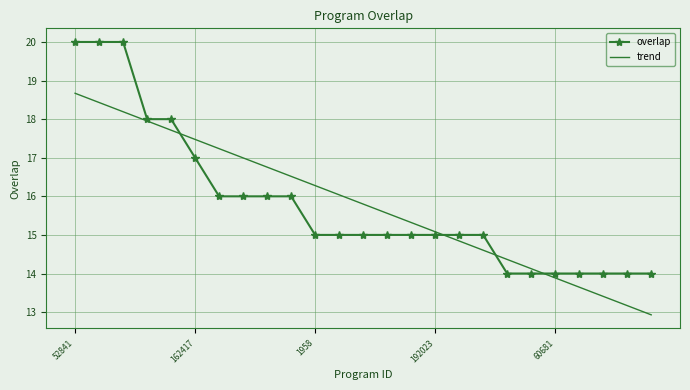

Which series has the largest range (max minus min)?

overlap